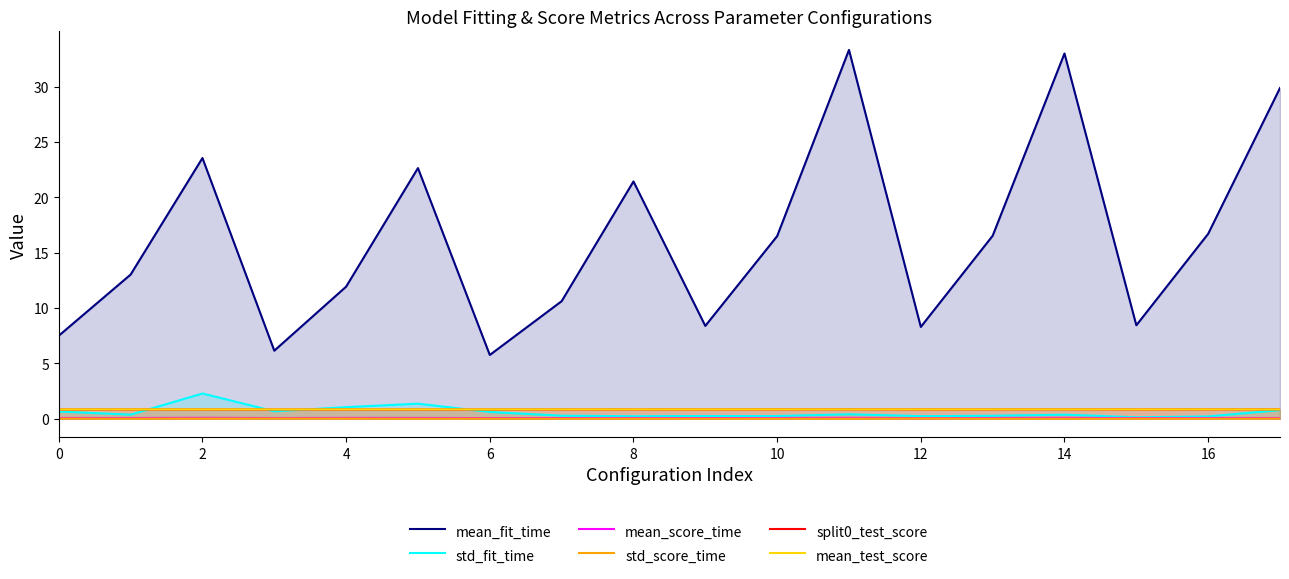

True or false: std_score_time has a value of 0.0 at 12.

True